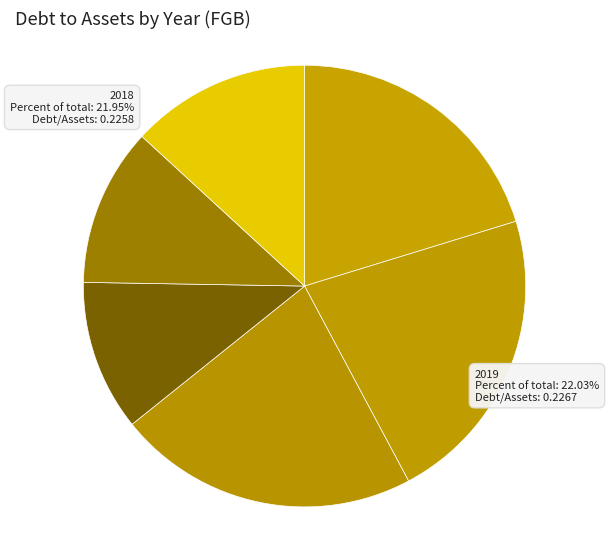

Is there any slice that represents more than half of the pie?

No